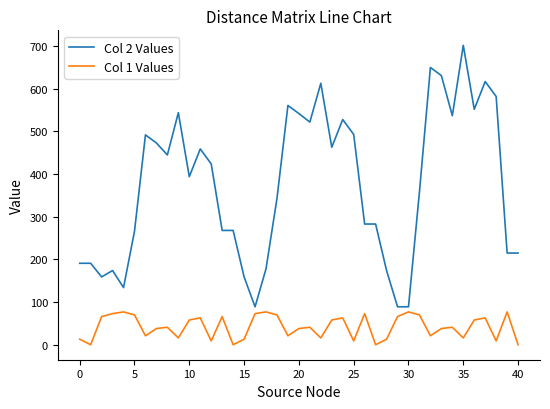

Does the chart display data point markers on the line(s)?

No